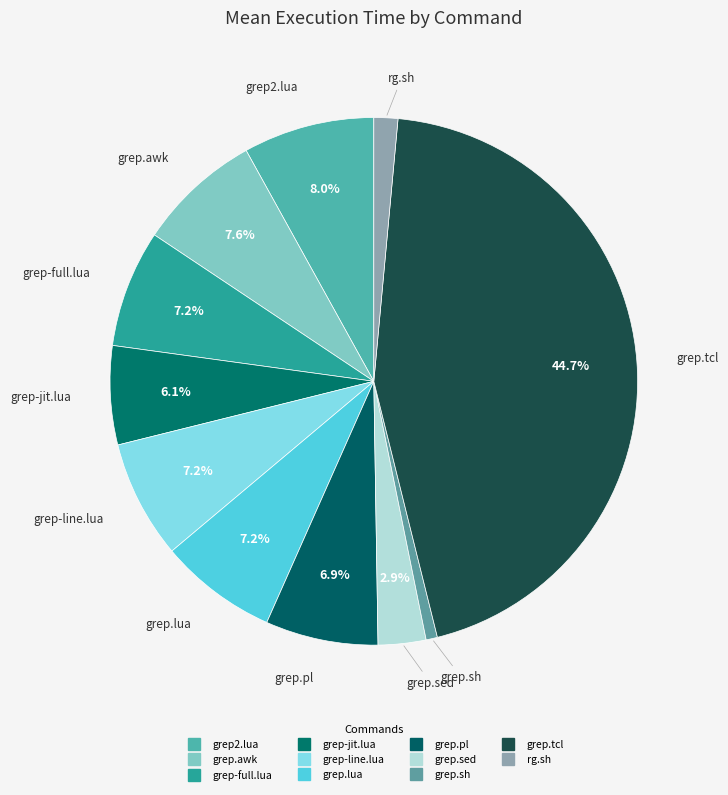

What percentage is the grep.sed slice, to the nearest percent?

3%